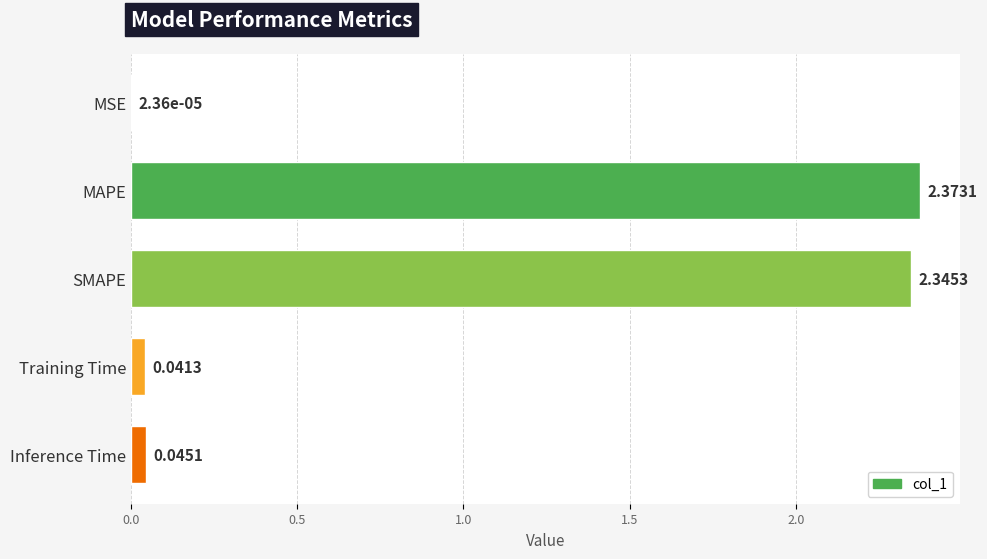

At which label is the value closest to 1?

Inference Time